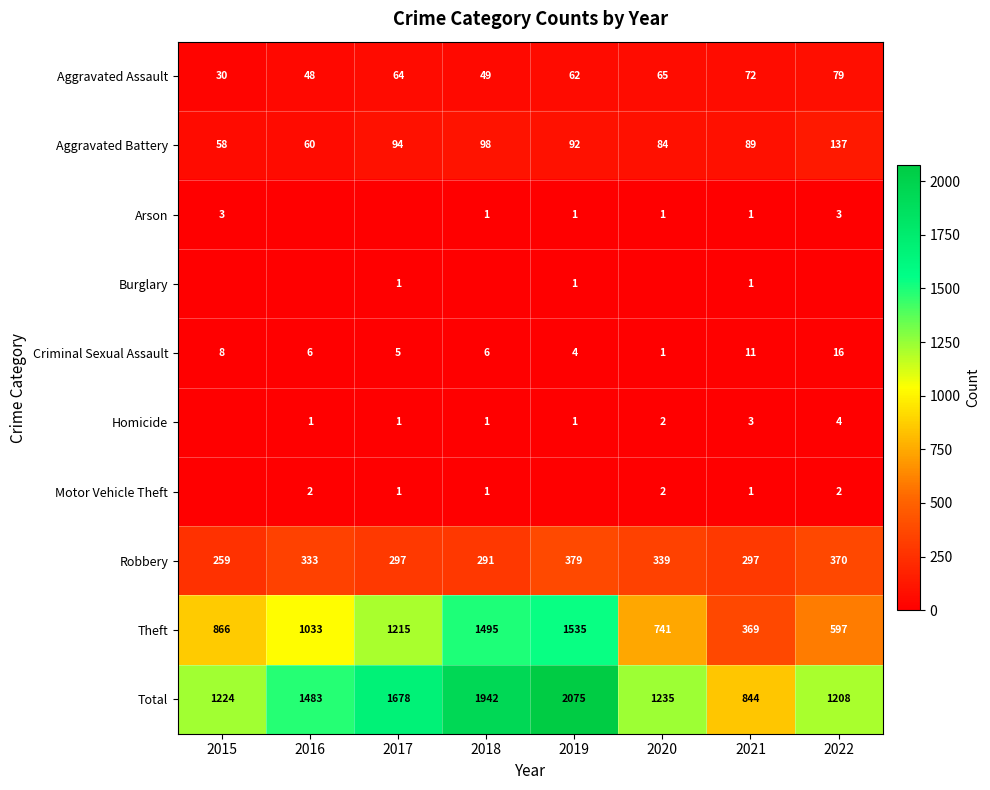

What is the maximum value for Theft?

1535